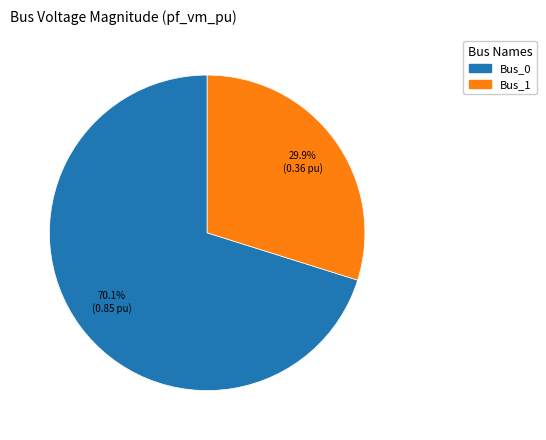

To the nearest percent, what percentage of the pie is Bus_1?

30%